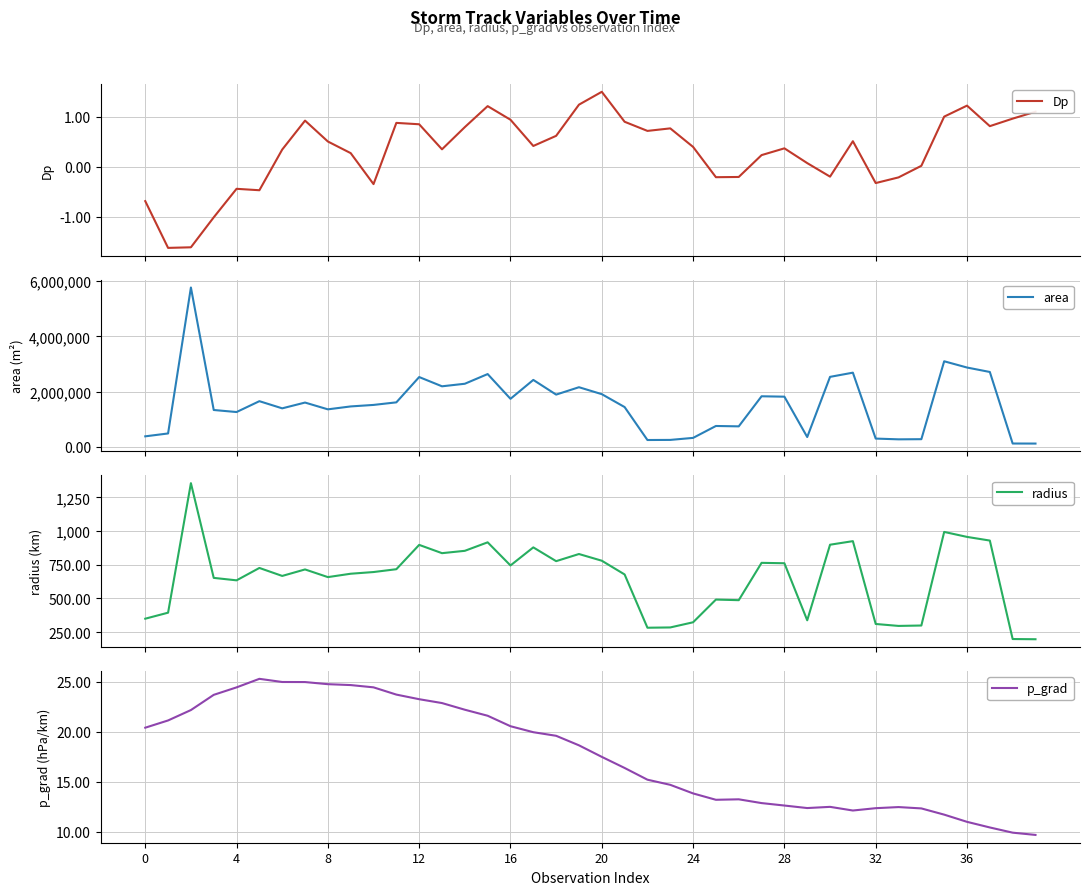

Rank the series by their maximum value, from highest to lowest.

area, radius, p_grad, Dp